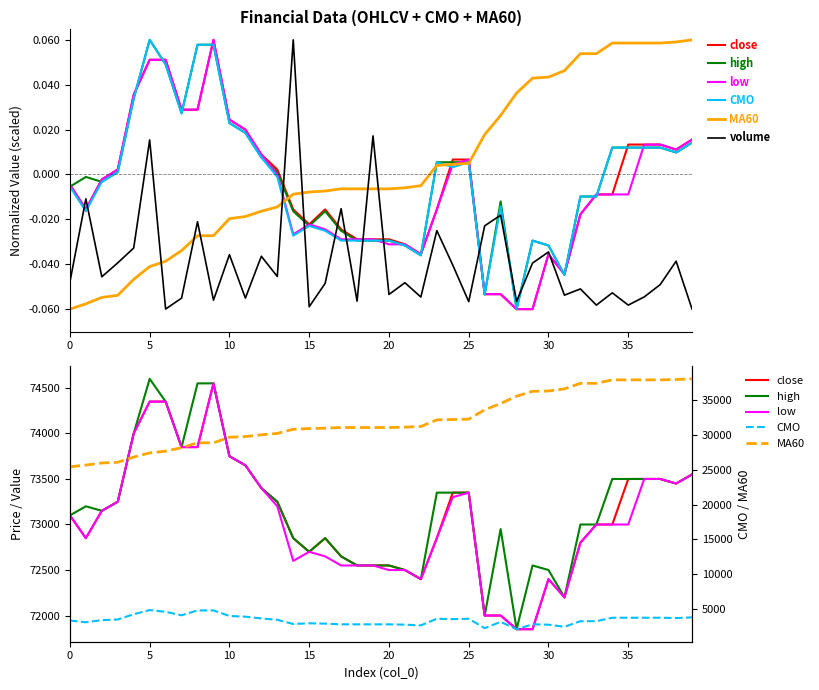

Between 12 and 37, which series saw the biggest shift?

MA60